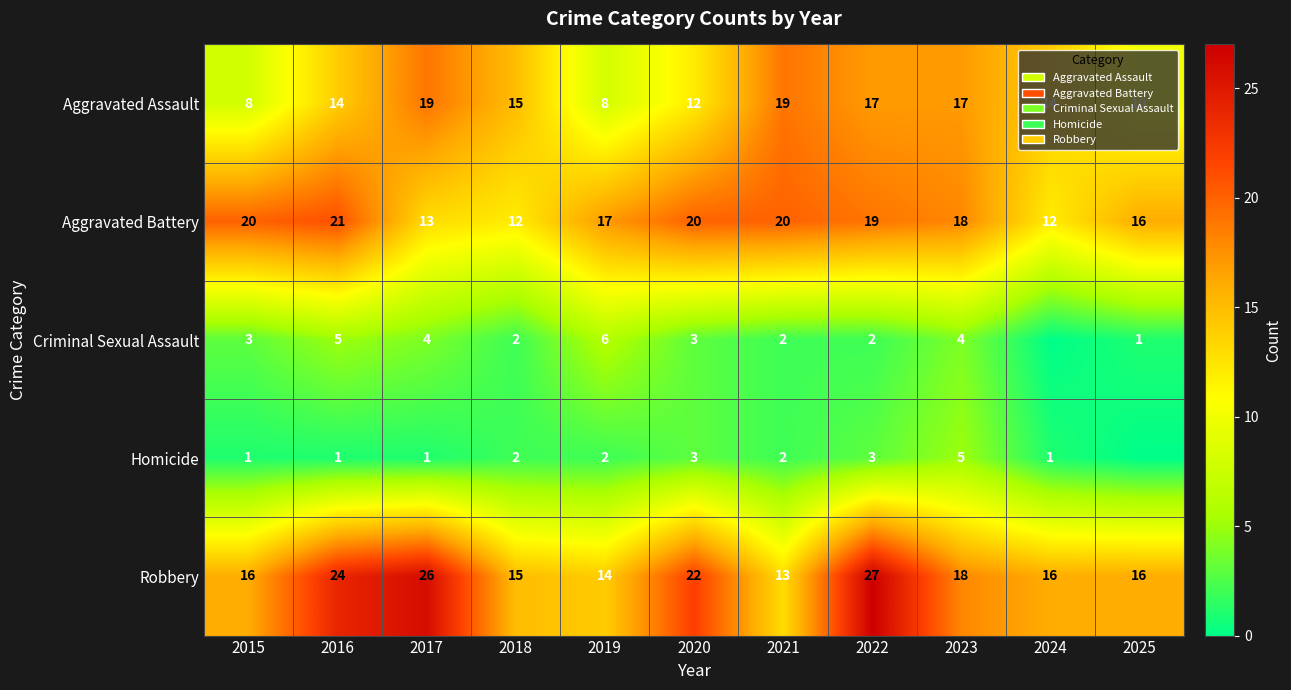

Read the Aggravated Battery value at 2017.

13